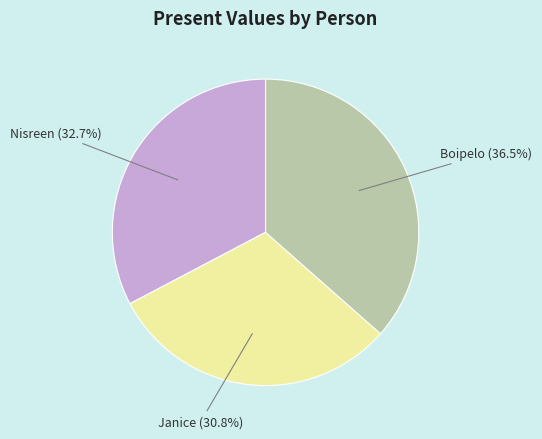

Does Nisreen account for over 50% of the chart?

No